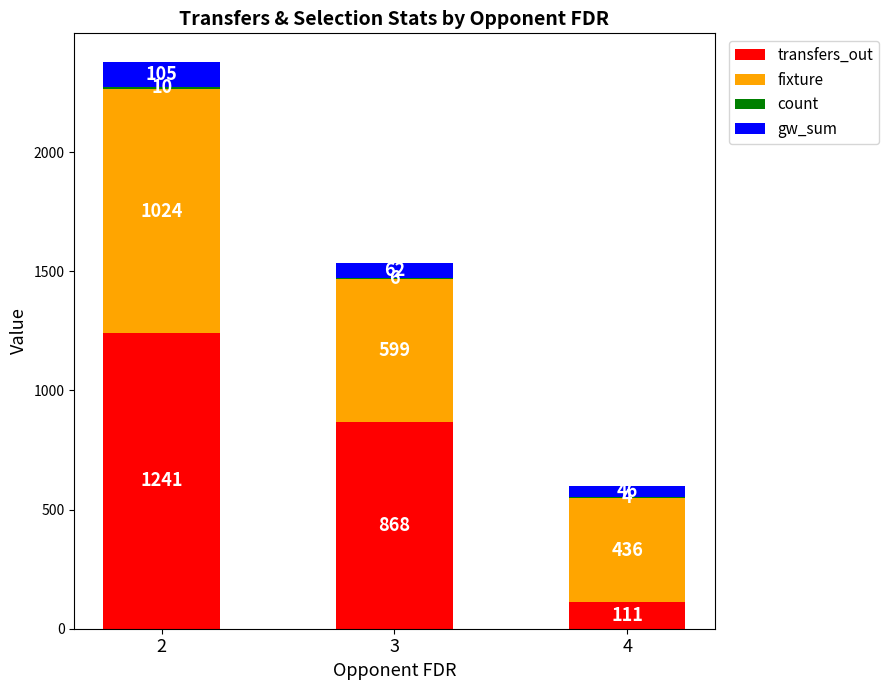

What is the total value across all series at 4?

597